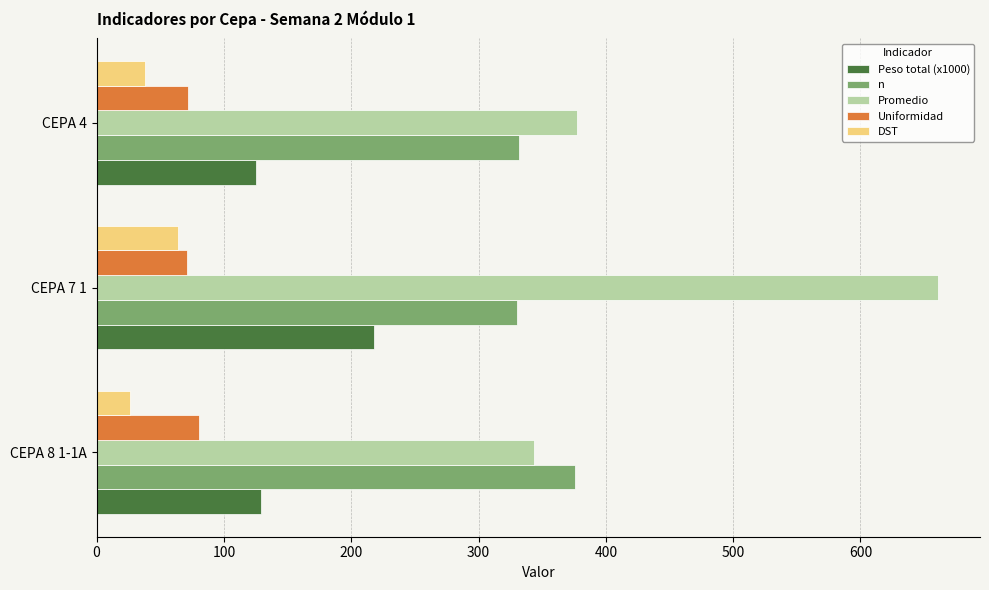

How many values in the DST series exceed 37?

2